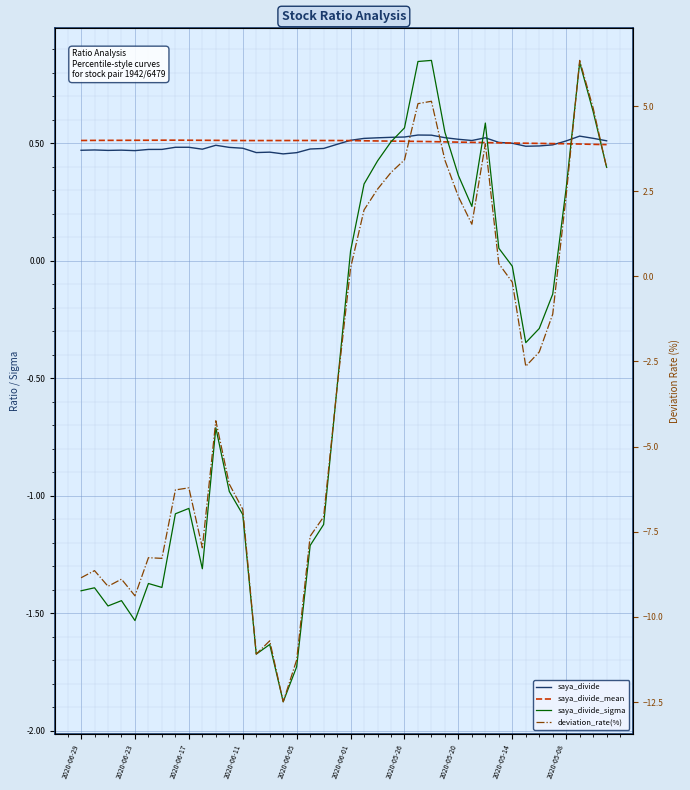

True or false: saya_divide has more than 1 interior local peaks.

True